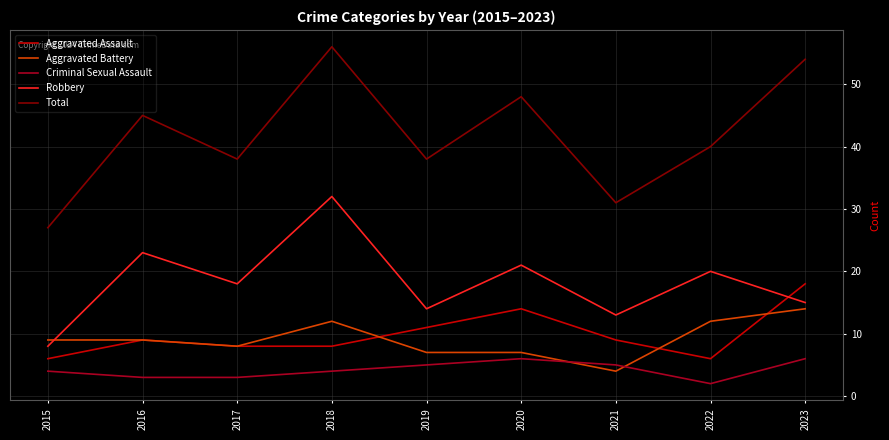

True or false: Criminal Sexual Assault has a value of 7 at 2018.

False